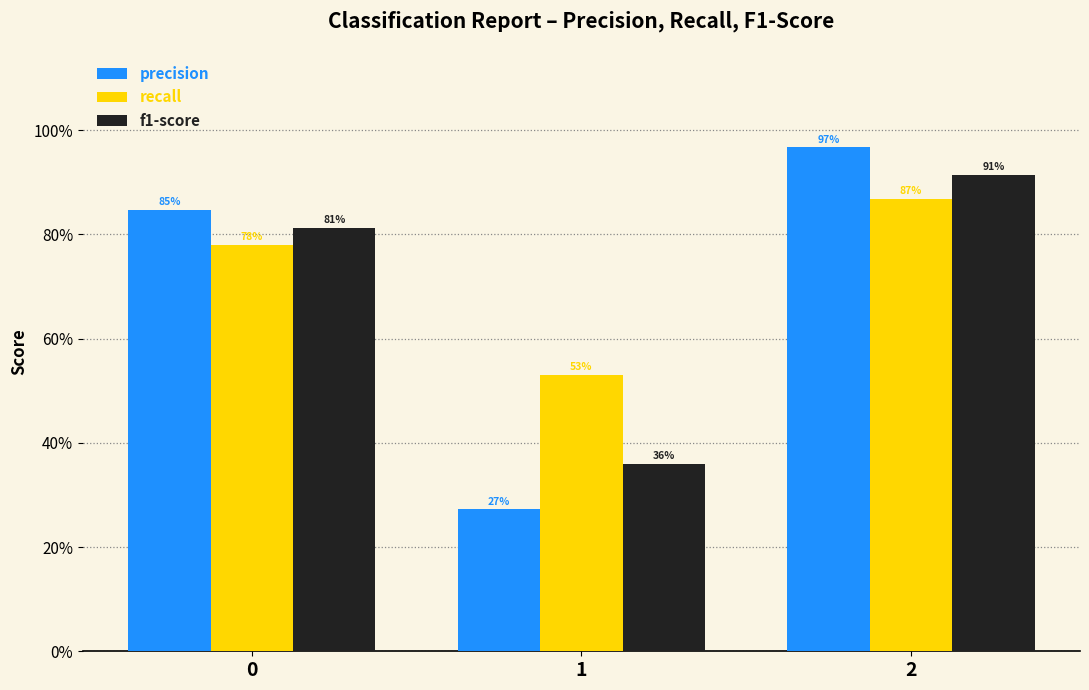

Rank the categories by precision value from lowest to highest.

1, 0, 2